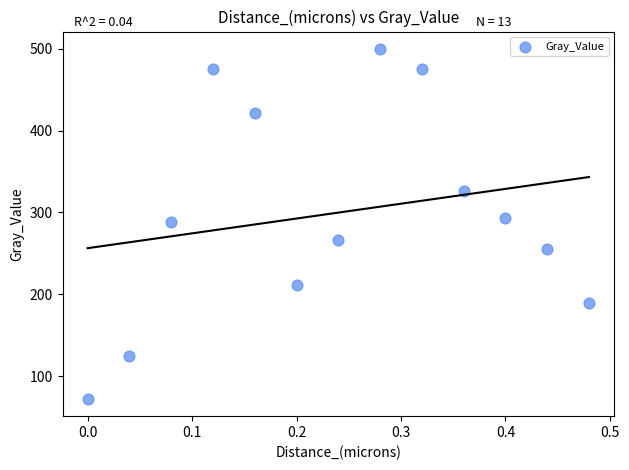

What is the range of X values (max minus min)?

0.5